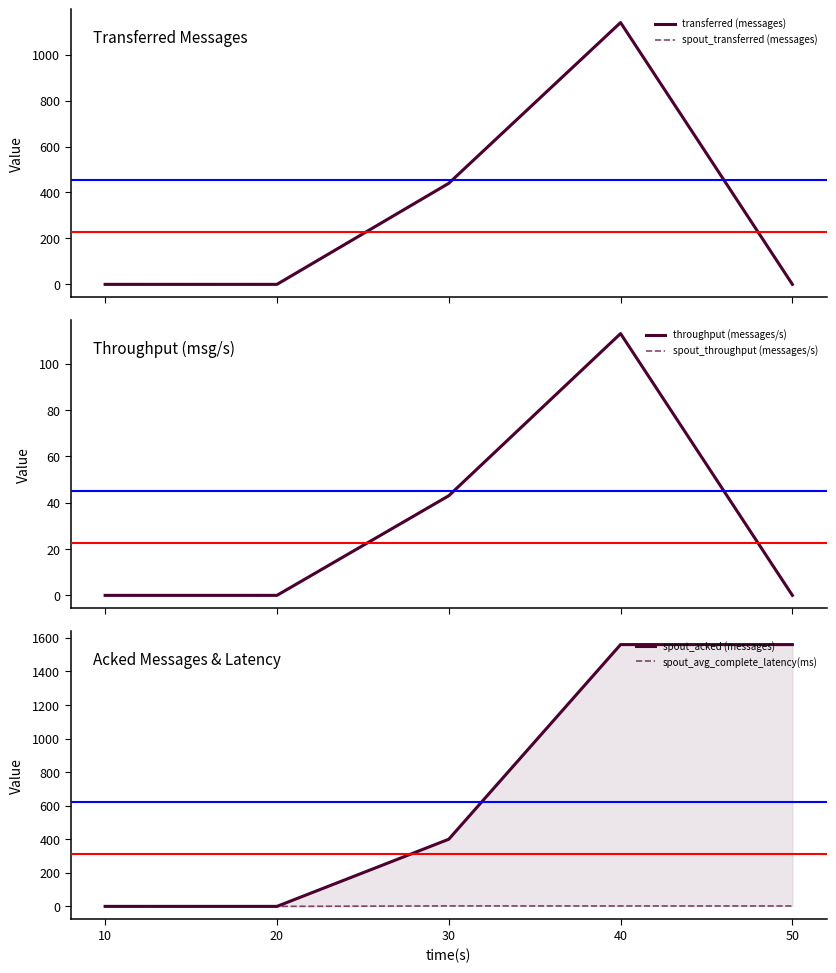

Where is the first local maximum for spout_avg_complete_latency(ms)?

30